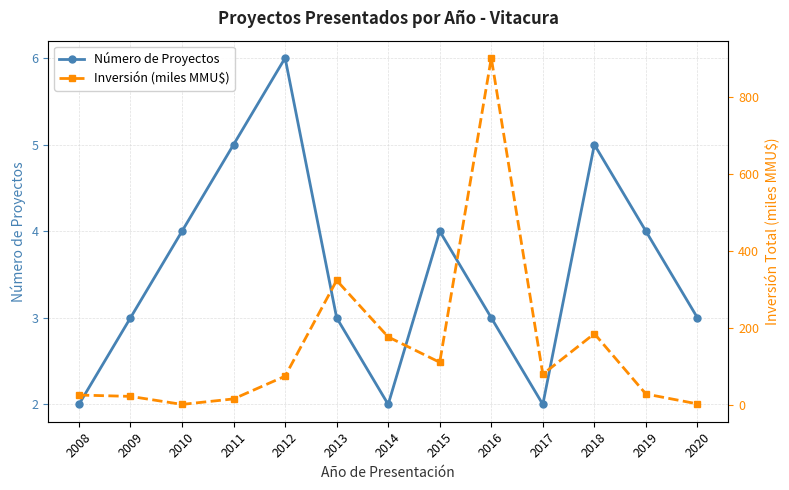

What is the value of the Inversión (miles MMU$) point at the 6th from the left?

322.6